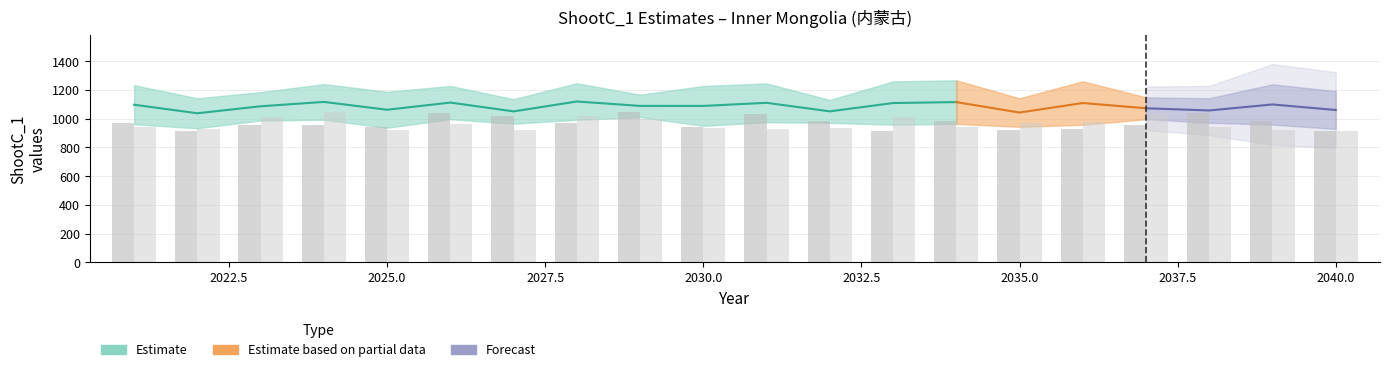

How many bars are there in total?

40